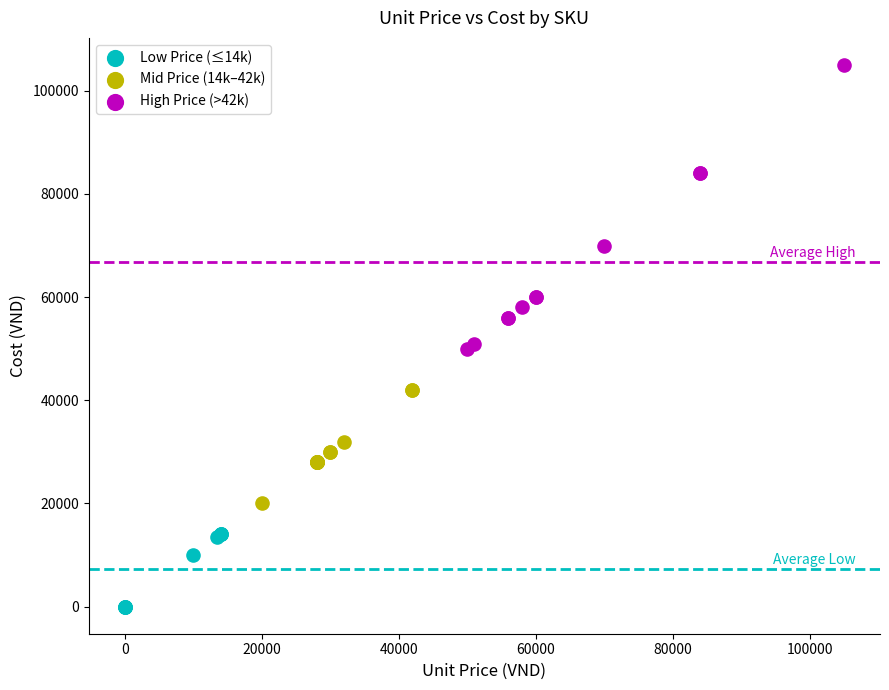

What are all the series names shown in the legend?

Low Price (≤14k), Mid Price (14k–42k), High Price (>42k)